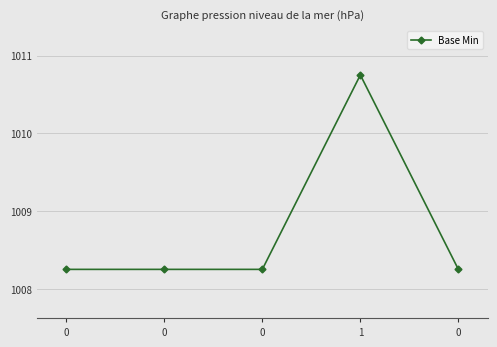

What value does the data have at 0?

1009